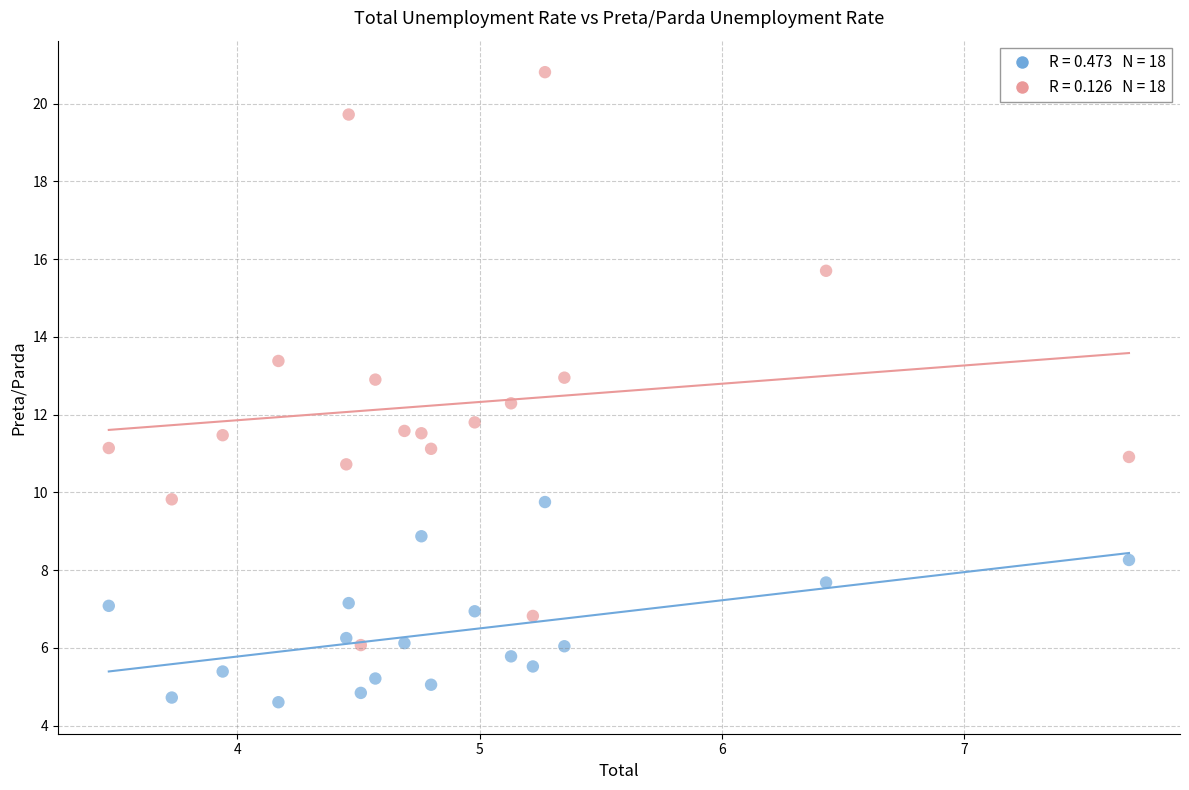

Across all data points, what is the range of X values (max minus min)?

4.2